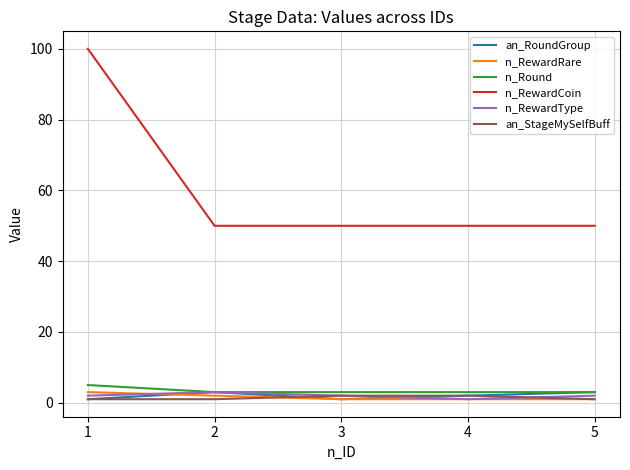

What is the maximum value shown in the chart?

100